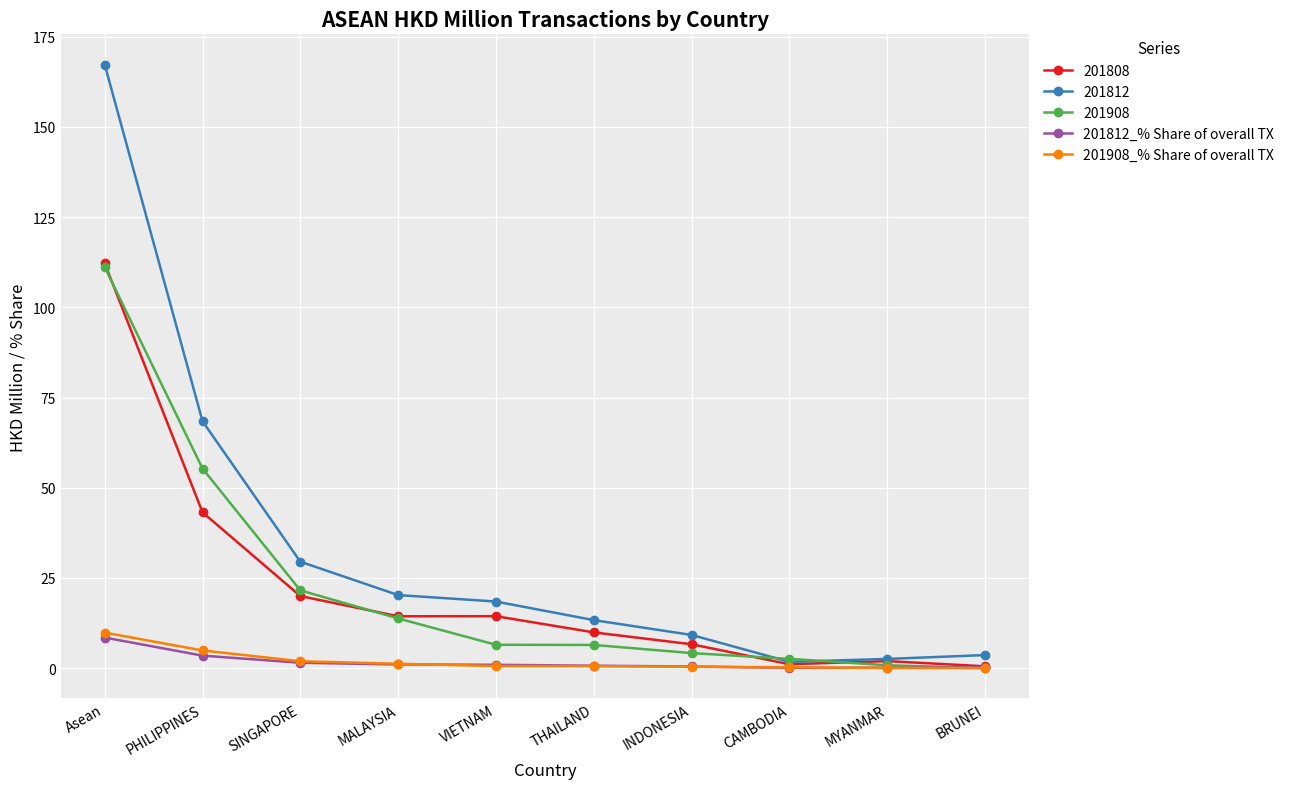

Does the chart display data point markers on the line(s)?

Yes